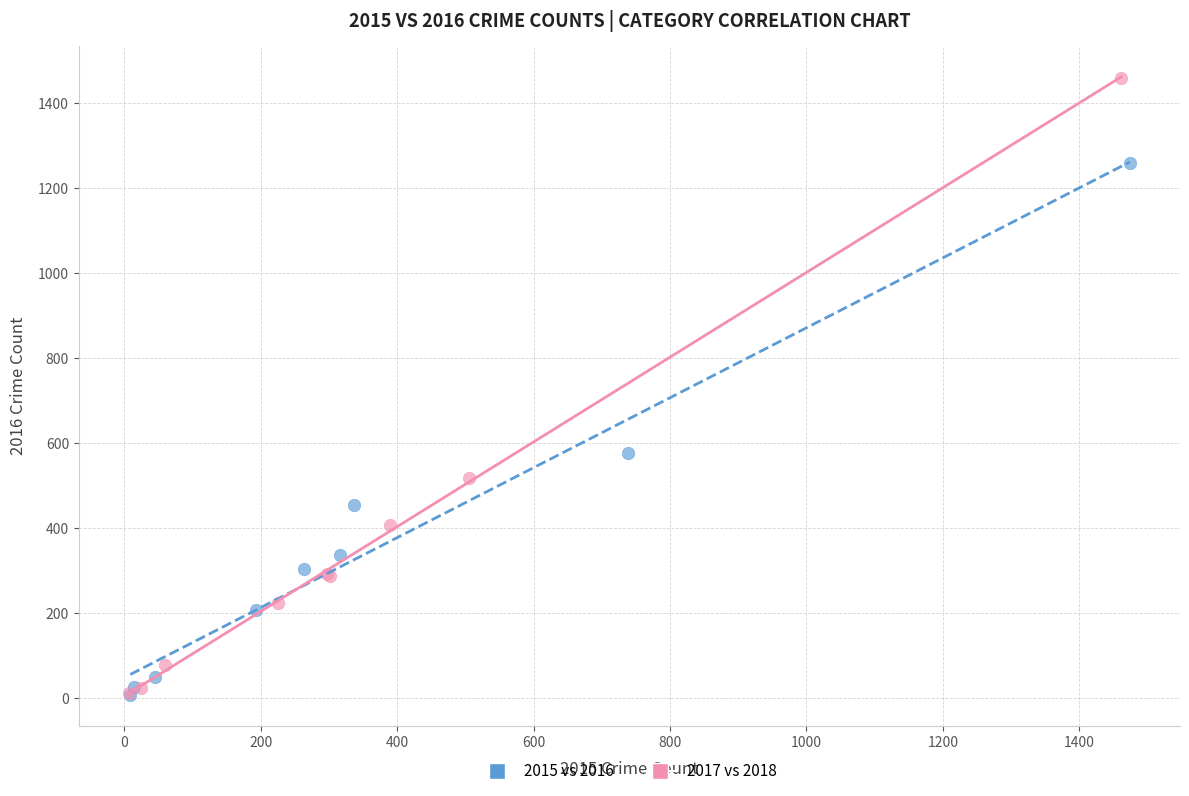

Which series has the widest spread of Y values?

2017 vs 2018